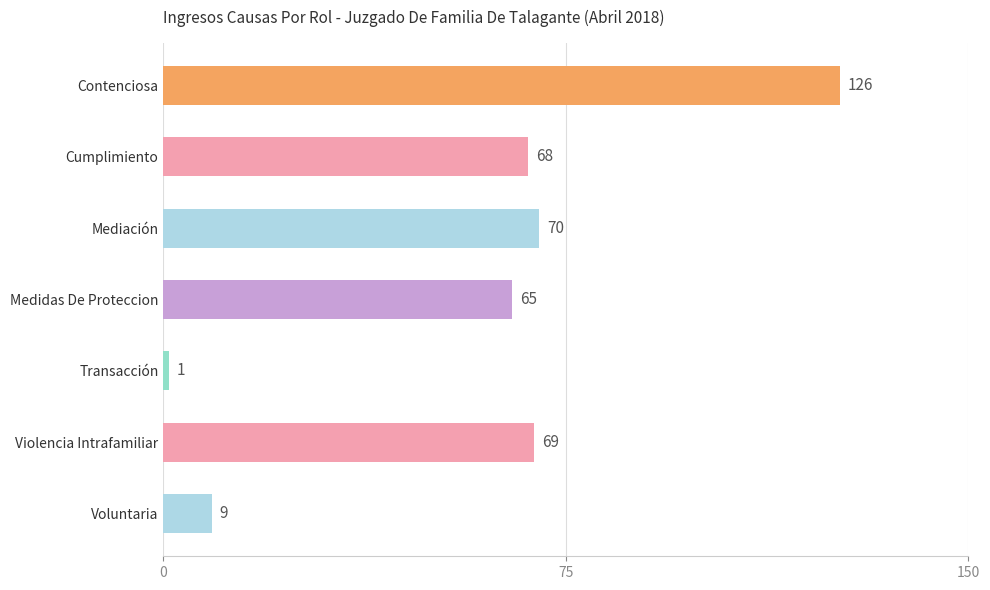

Is it true that the value at Medidas De Proteccion is 65?

True